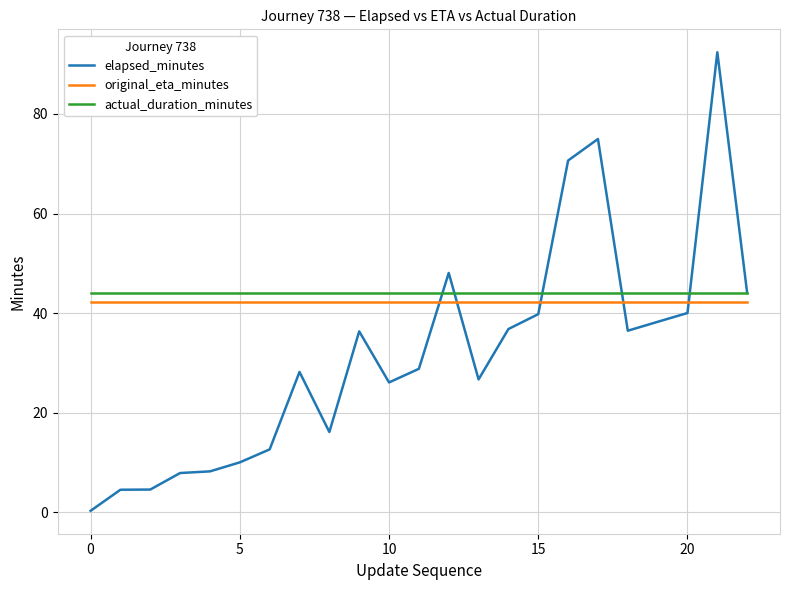

What is the maximum value for actual_duration_minutes?

44.0